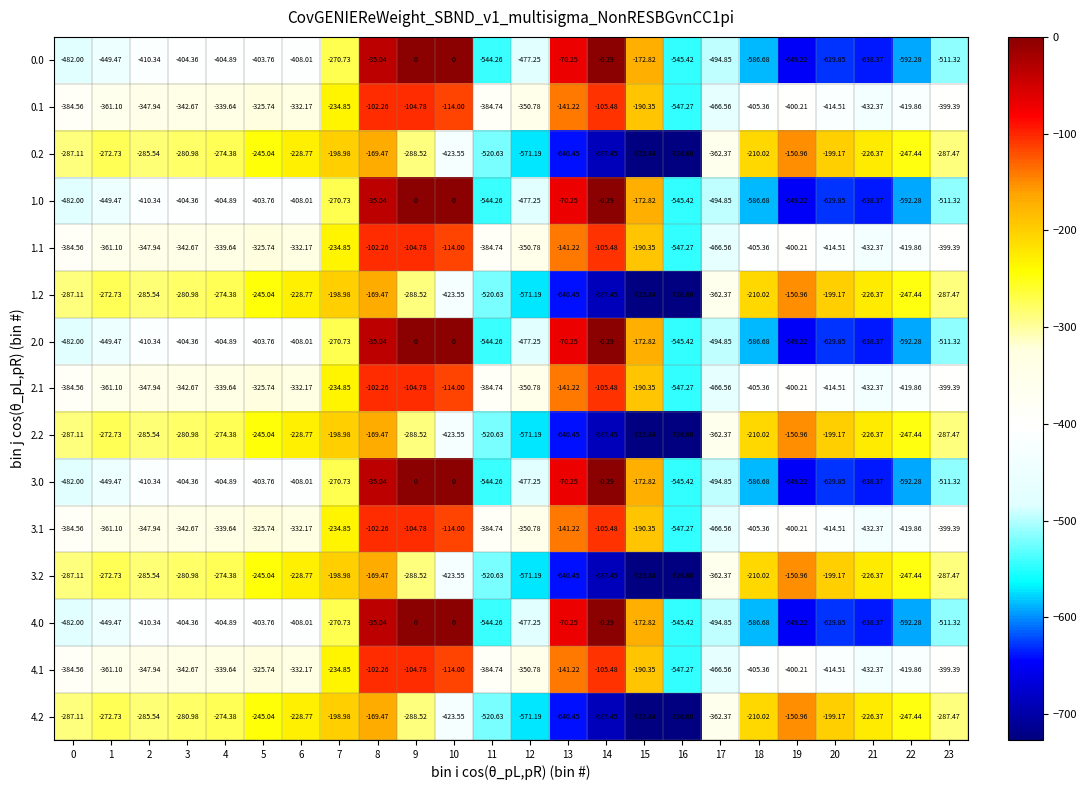

Is the value of 2.2 at 16 greater than the value of 2.1 at 19?

No